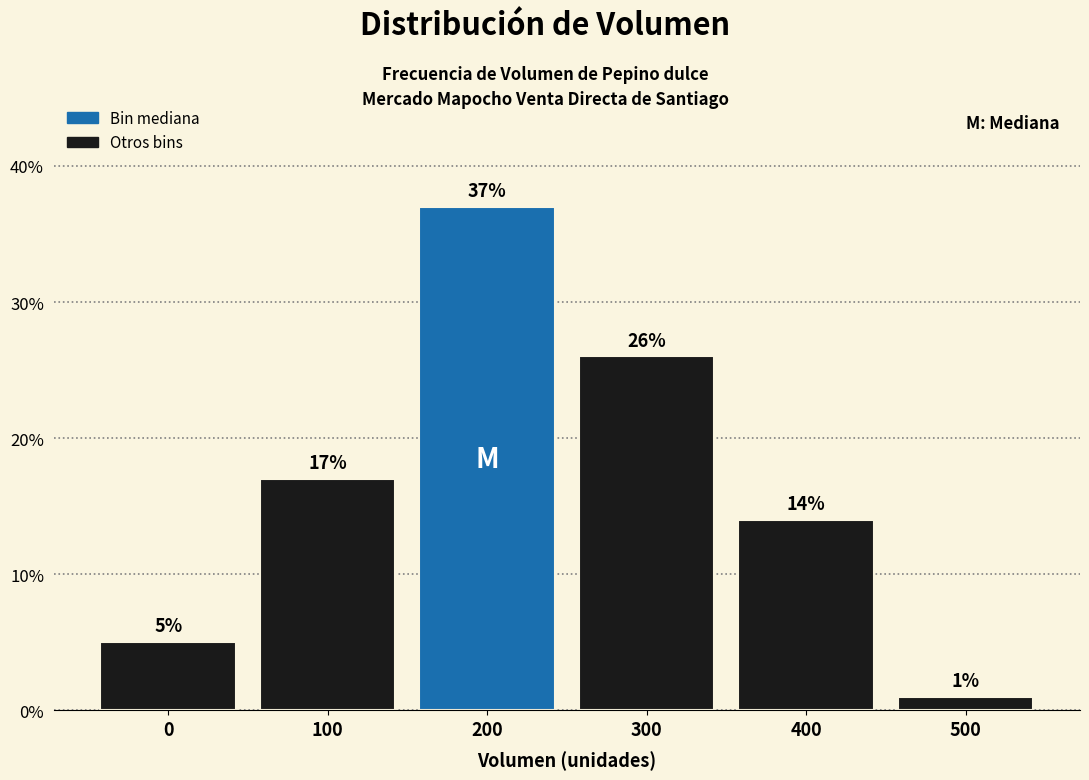

Reading left to right, transcribe all the data shown in this chart.

5.0	17.0	37.0	26.0	14.0	1.0